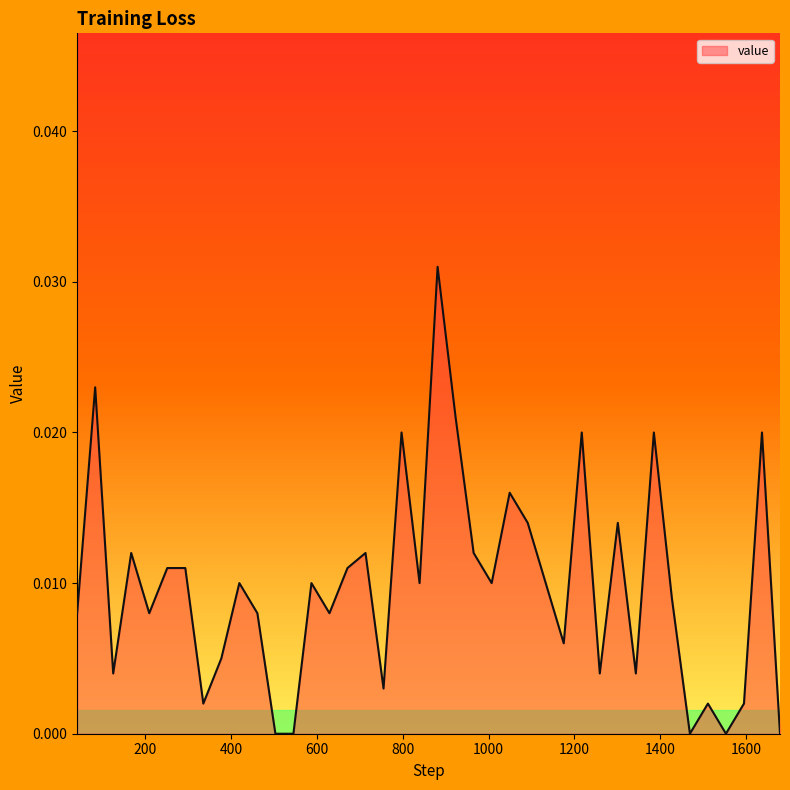

How many interior local peaks (higher than both neighbors) does the data have?

13